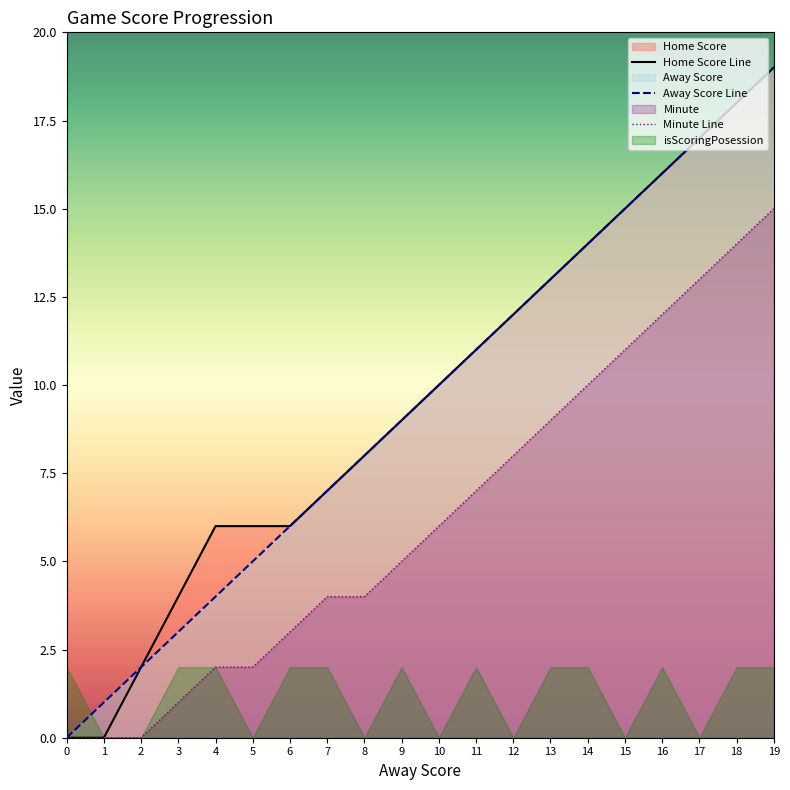

What is the approximate value of Minute at 14?

10